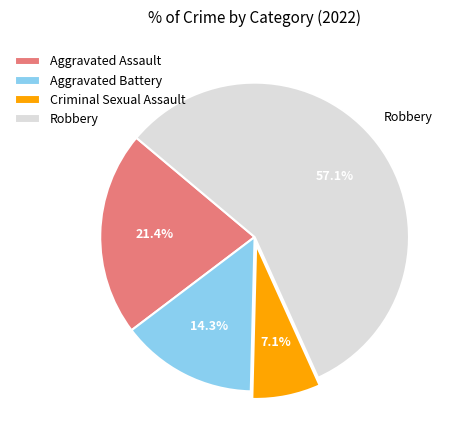

What percentage is the Criminal Sexual Assault slice, to the nearest percent?

7%